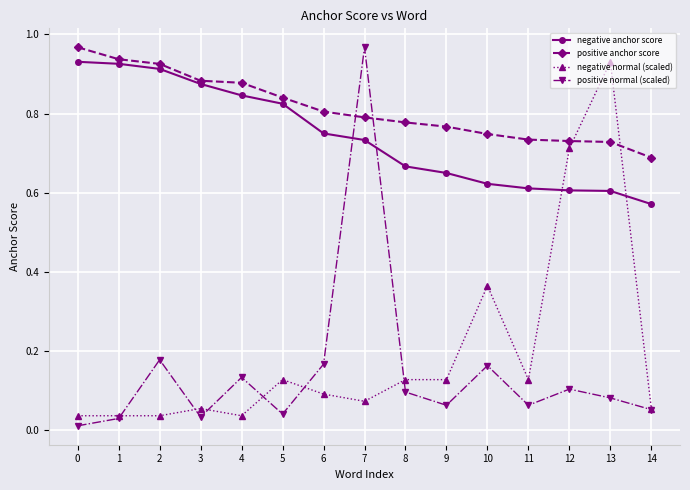

The value of positive anchor score at 11 is 0.2. True or false?

False